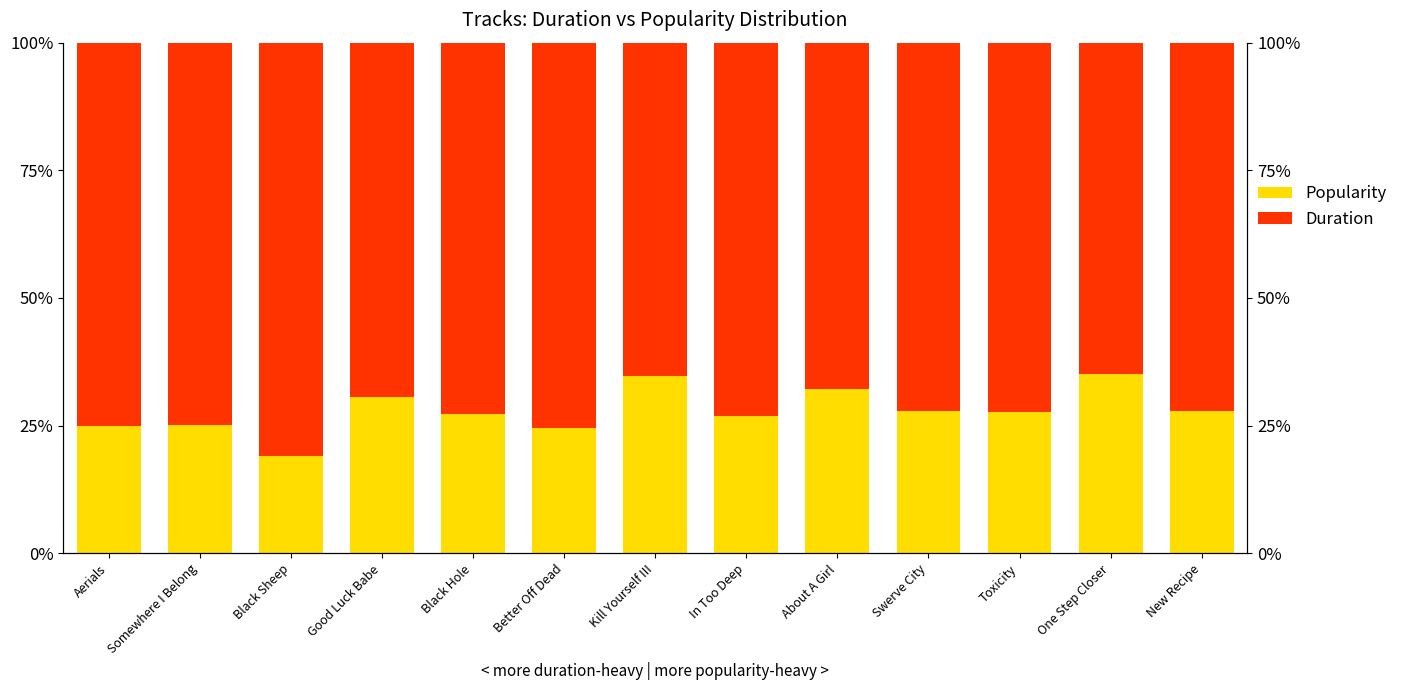

What is the label of the 7th bar from the right?

Kill Yourself III